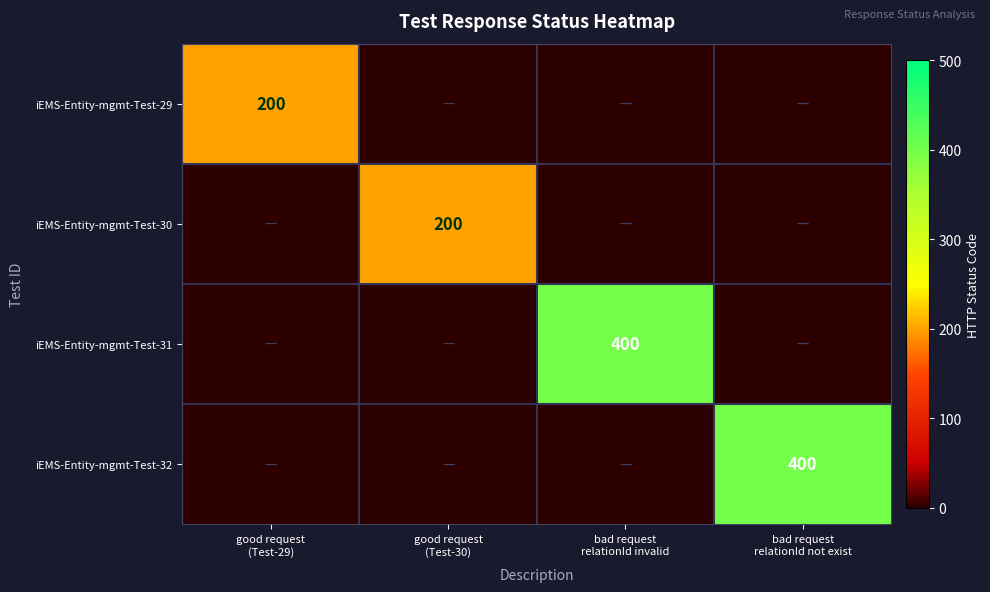

Rank the categories by iEMS-Entity-mgmt-Test-30 value from highest to lowest.

good request (Test-30), good request (Test-29), bad request relationId invalid, bad request relationId not exist